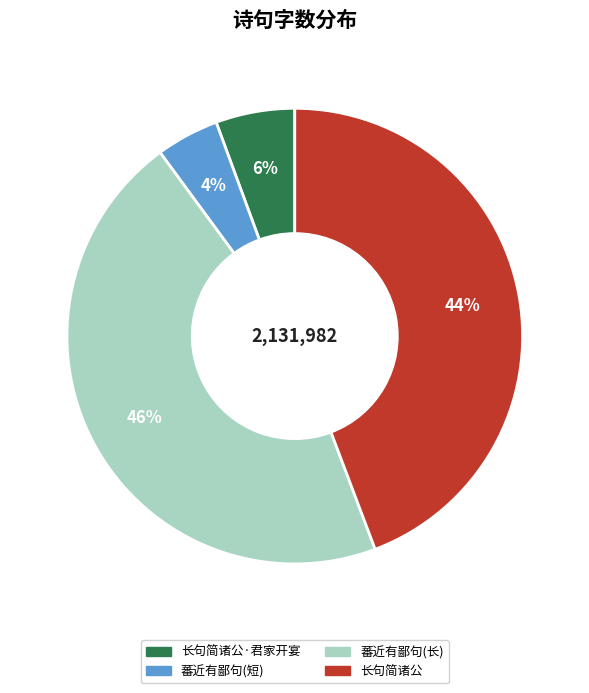

Count the number of slices in the pie.

4